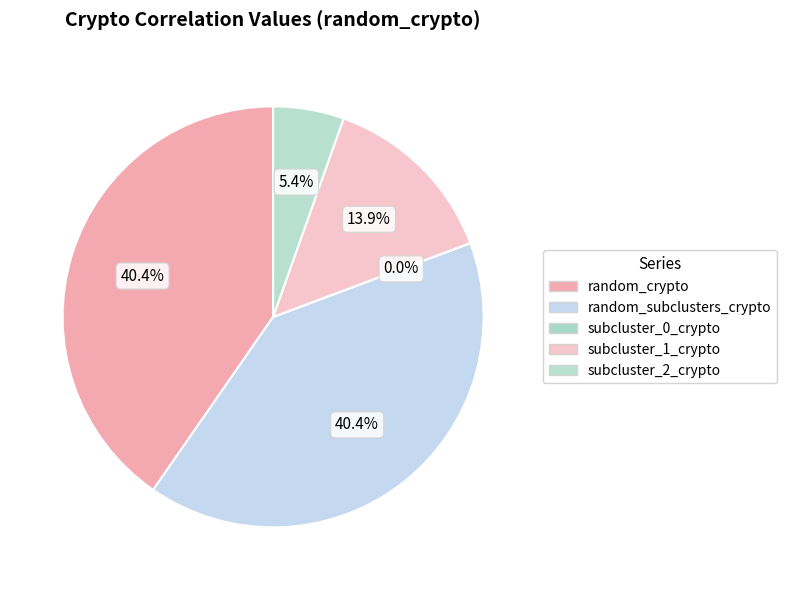

Does subcluster_0_crypto represent more than half of the total?

No